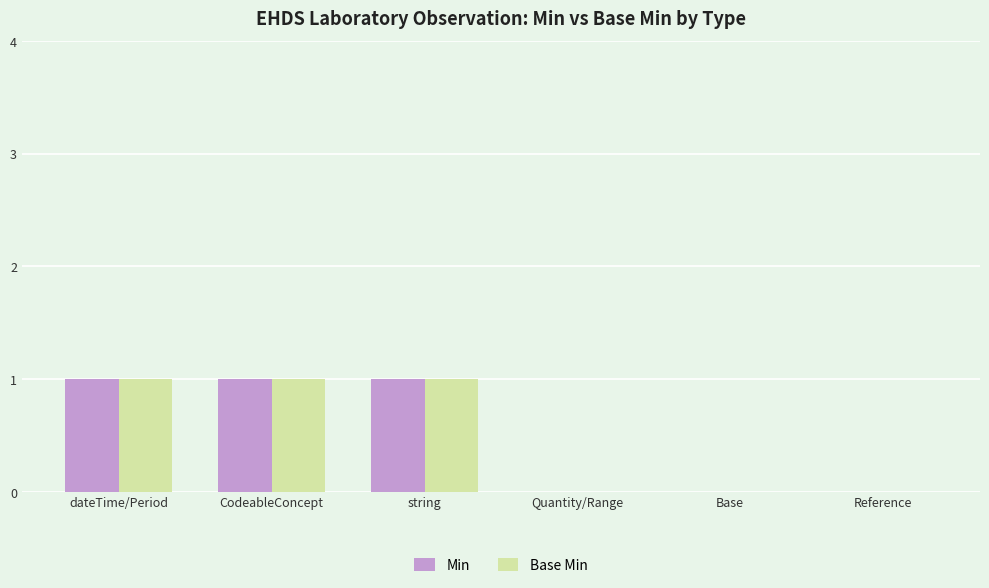

How many groups of bars are there?

6